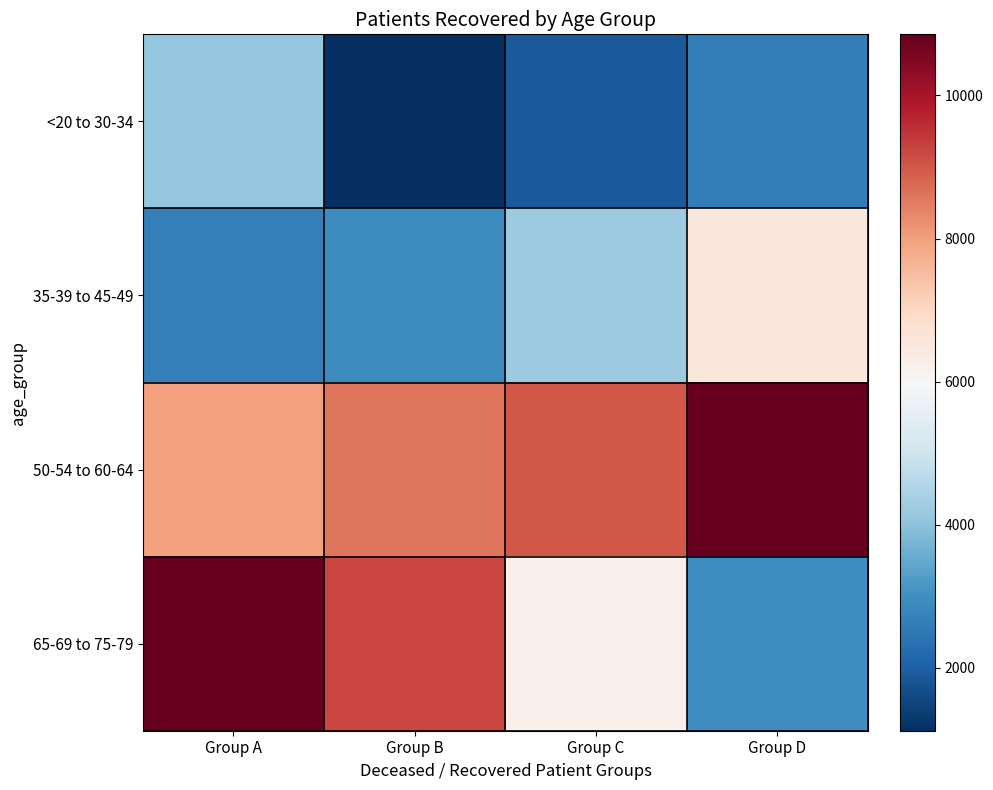

Reading left to right, list all the values displayed in this chart.

<20 to 30-34: Group A=4123	Group B=1122	Group C=1916	Group D=2621
35-39 to 45-49: Group A=2657	Group B=2932	Group C=4222	Group D=6484
50-54 to 60-64: Group A=7967	Group B=8599	Group C=9007	Group D=10829
65-69 to 75-79: Group A=10854	Group B=9234	Group C=6245	Group D=2983